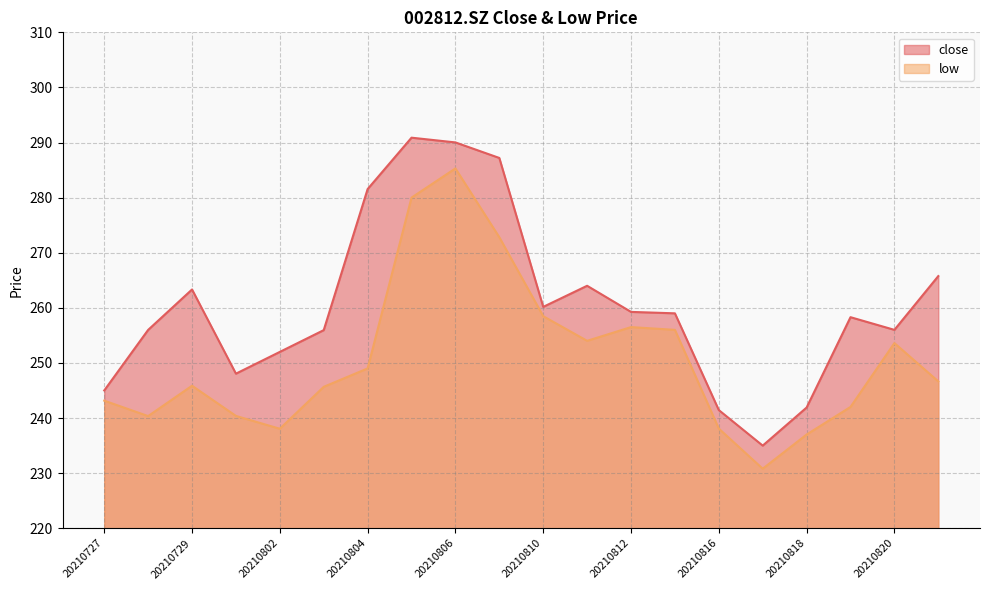

Rank the series at 20210818 from highest to lowest value.

close, low